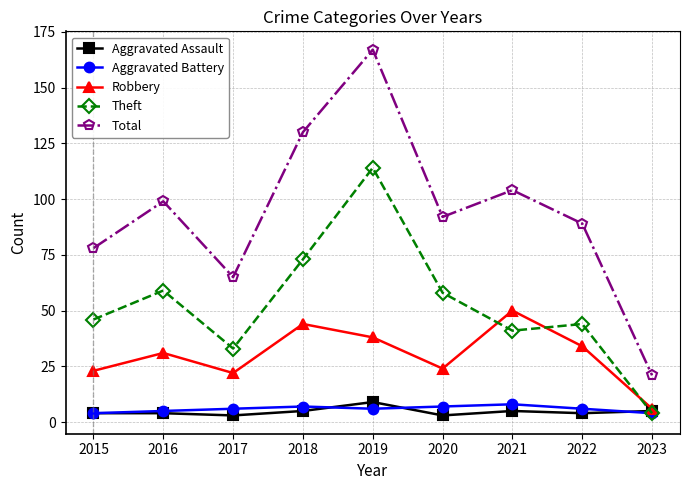

True or false: Aggravated Assault has more than 0 points higher than both neighbors.

True